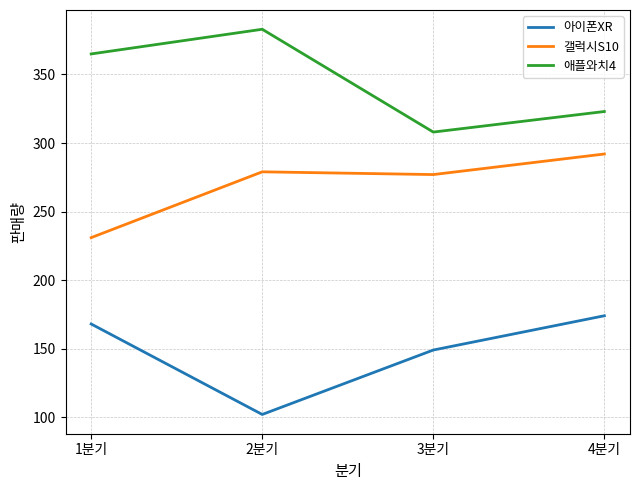

Reading left to right, extract all data points from this chart.

아이폰XR: 168	102	149	174
갤럭시S10: 231	279	277	292
애플와치4: 365	383	308	323